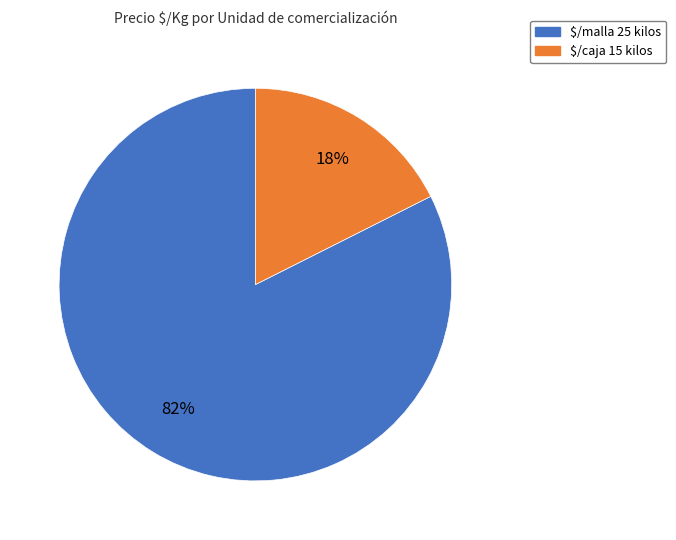

How many segments does this pie chart have?

2